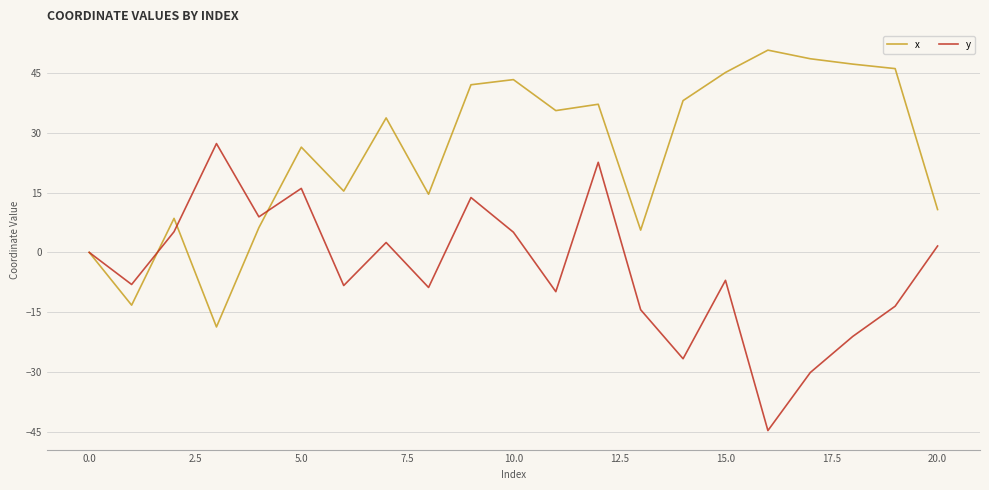

Is this an area chart (filled region under the line)?

No